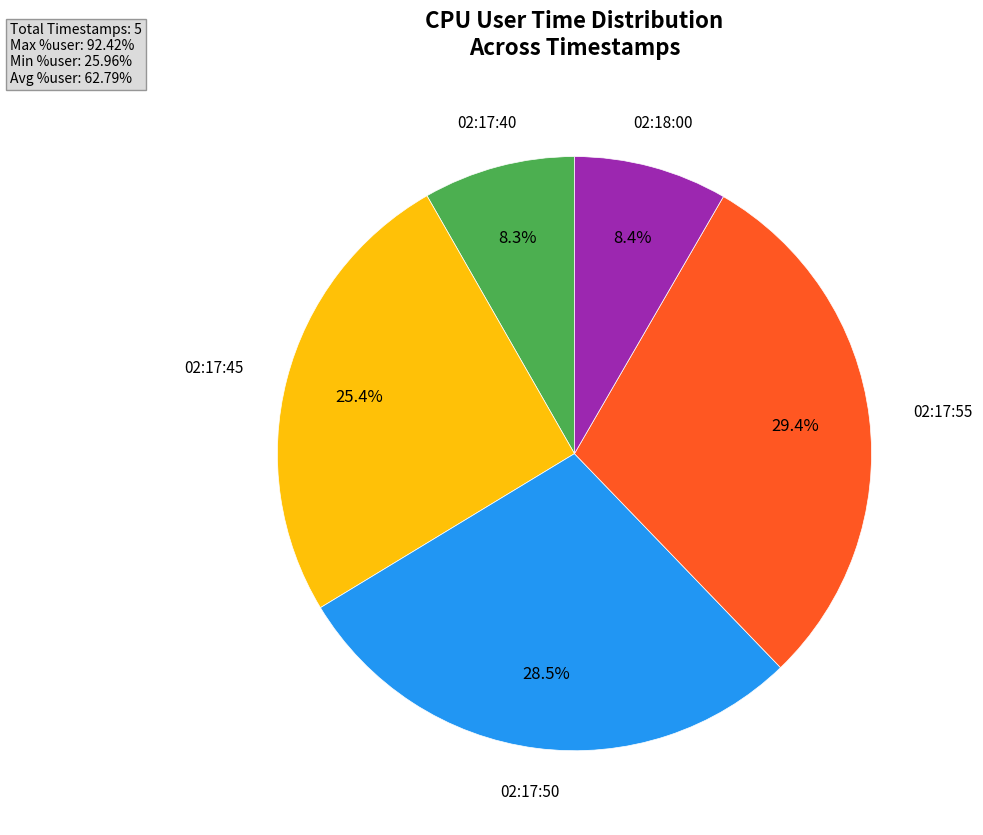

Is there any slice that represents more than half of the pie?

No